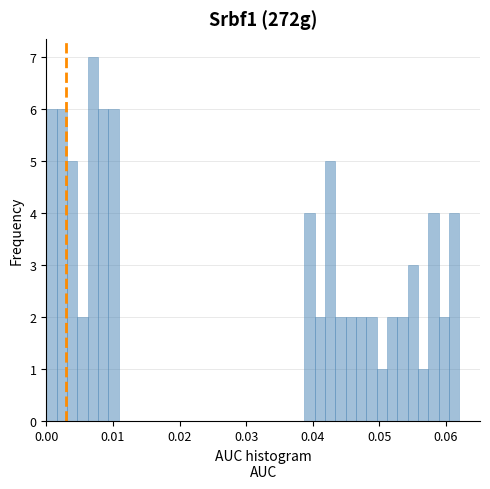

Read against the x-axis, roughly where is the centre of the tallest bar?

0.007